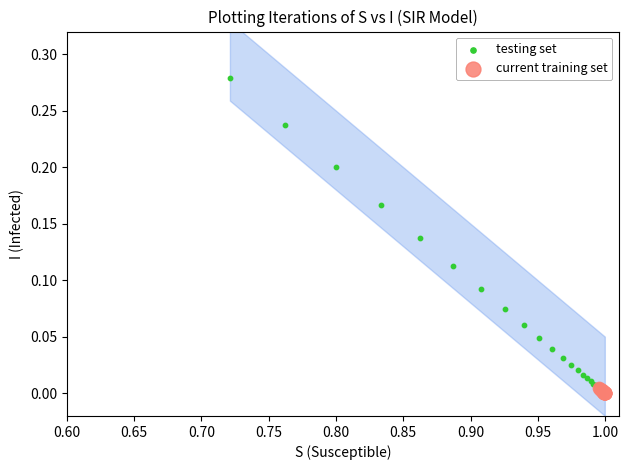

What are all the series names shown in the legend?

testing set, current training set